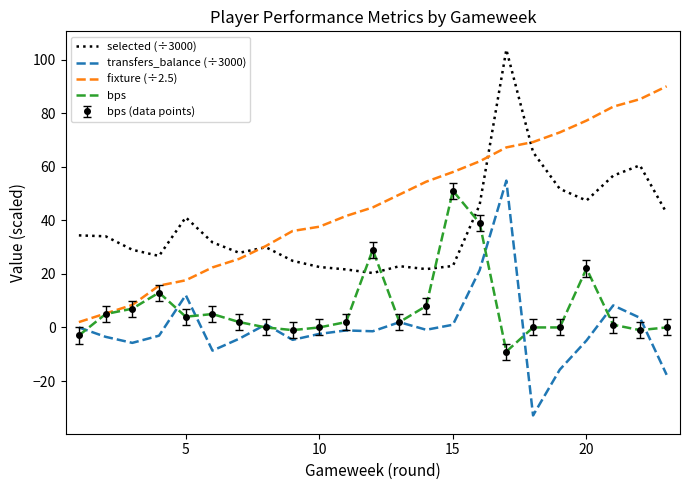

How many times do bps and transfers_balance (÷3000) cross each other?

9